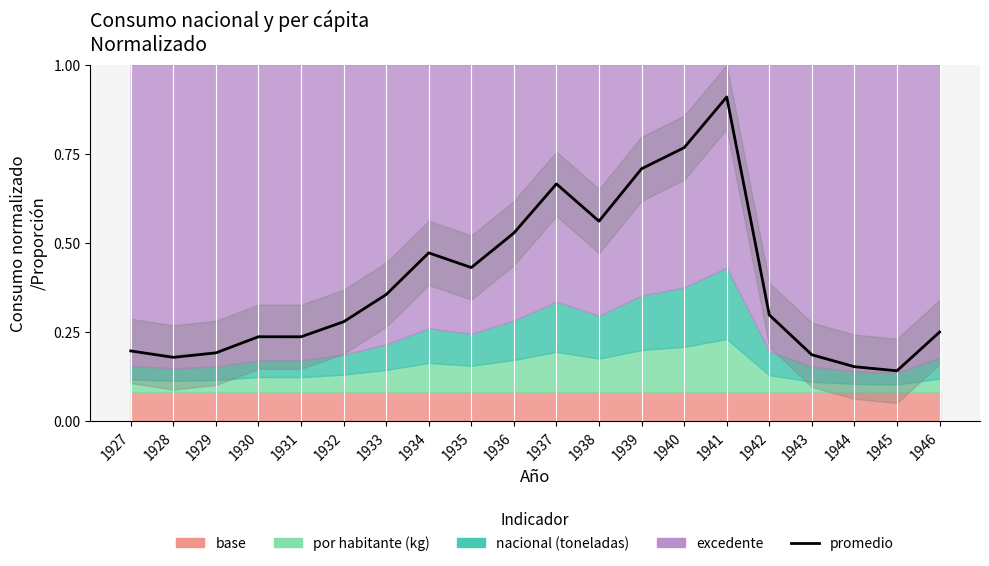

What is the greatest value displayed?

0.9